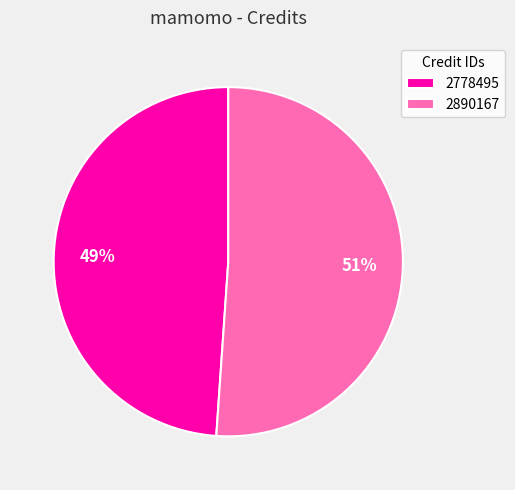

Does 2890167 represent more than half of the total?

Yes